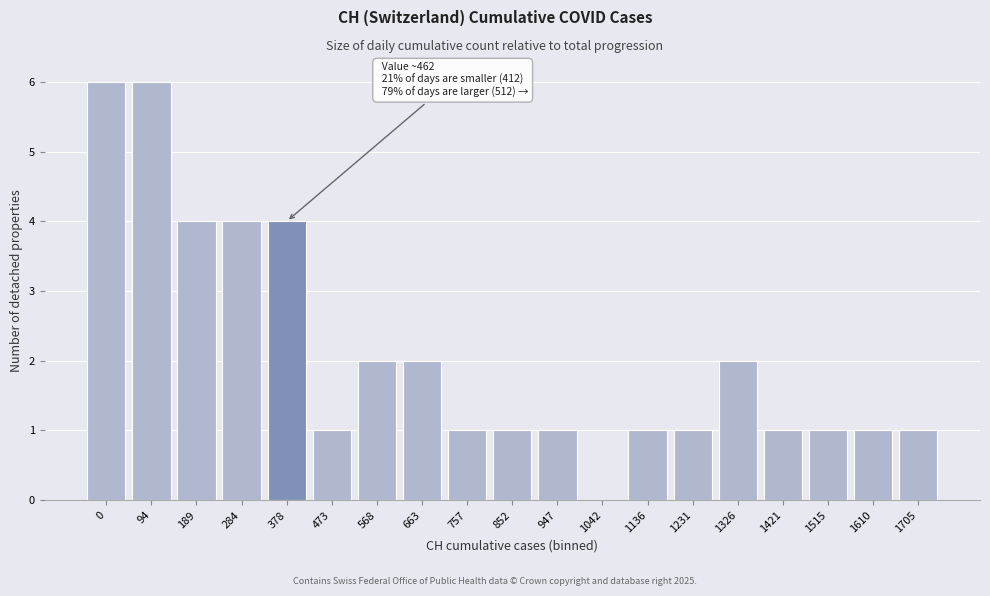

Reading left to right, extract all data points from this chart.

0=6	94=6	189=4	284=4	378=4	473=1	568=2	663=2	757=1	852=1	947=1	1042=0	1136=1	1231=1	1326=2	1421=1	1515=1	1610=1	1705=1